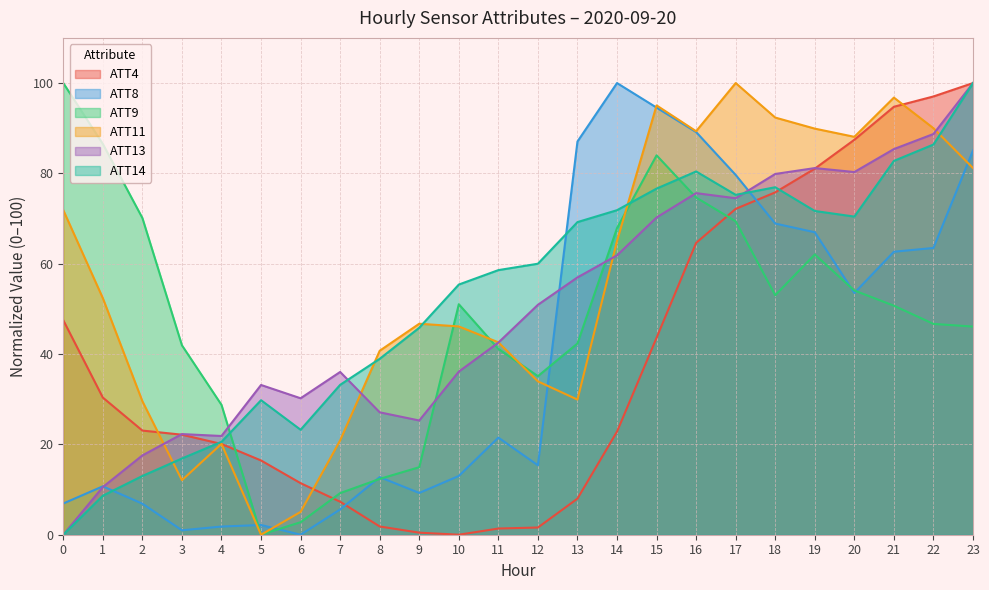

At 8, list the series in order from smallest to largest.

ATT4, ATT9, ATT8, ATT13, ATT14, ATT11